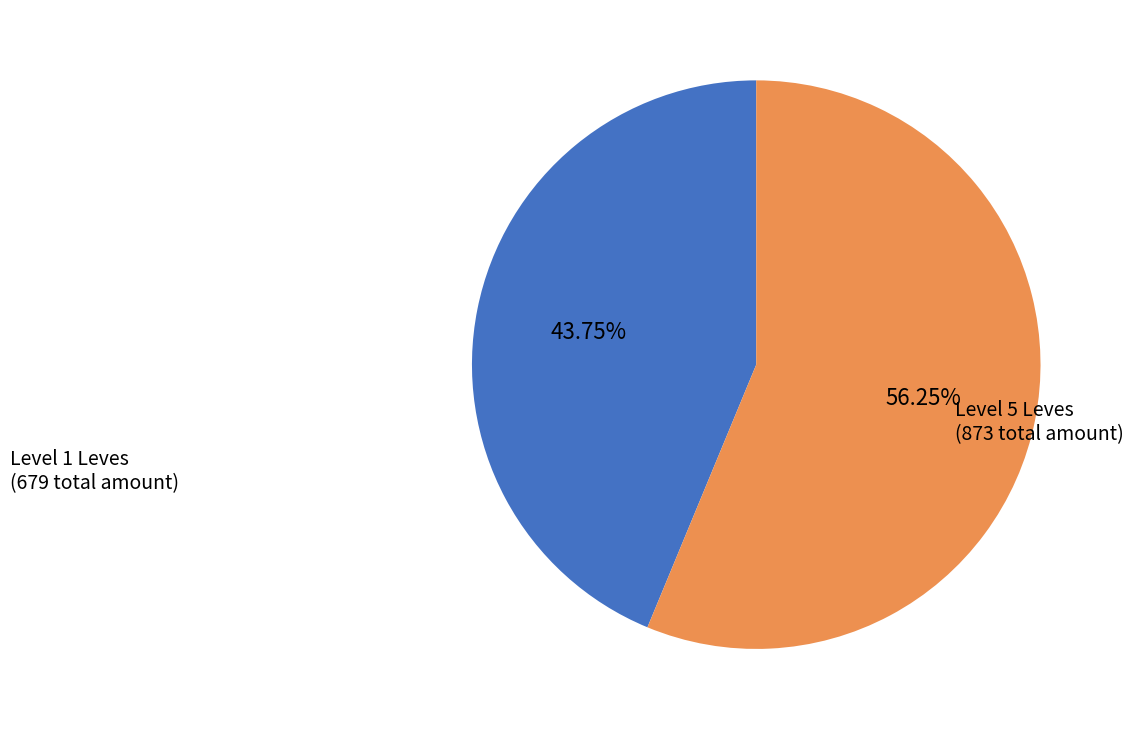

Does any single category account for the majority?

Yes